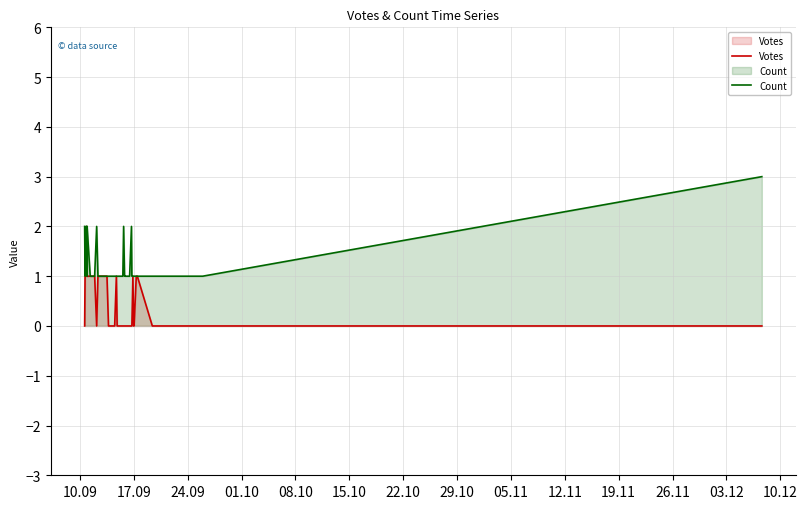

What is the greatest value displayed?

3